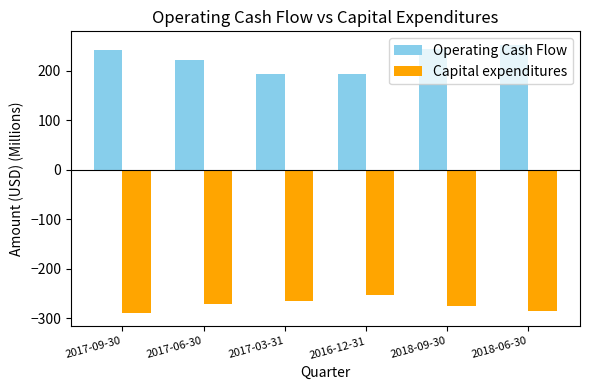

Does the chart contain stacked bars?

No